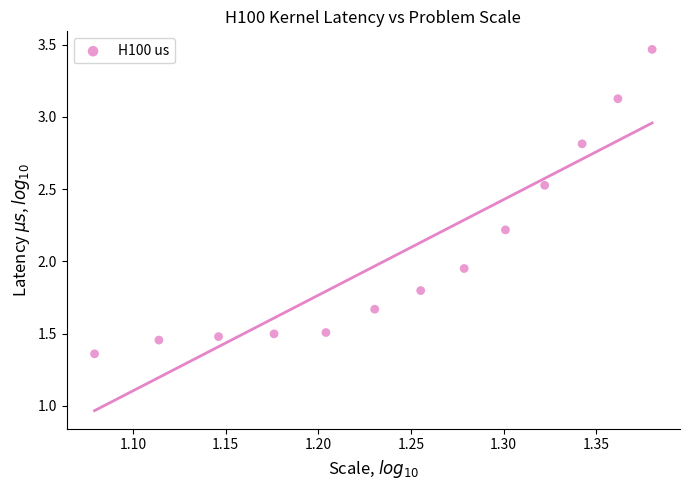

What is the range of Y values (max minus min)?

2.1